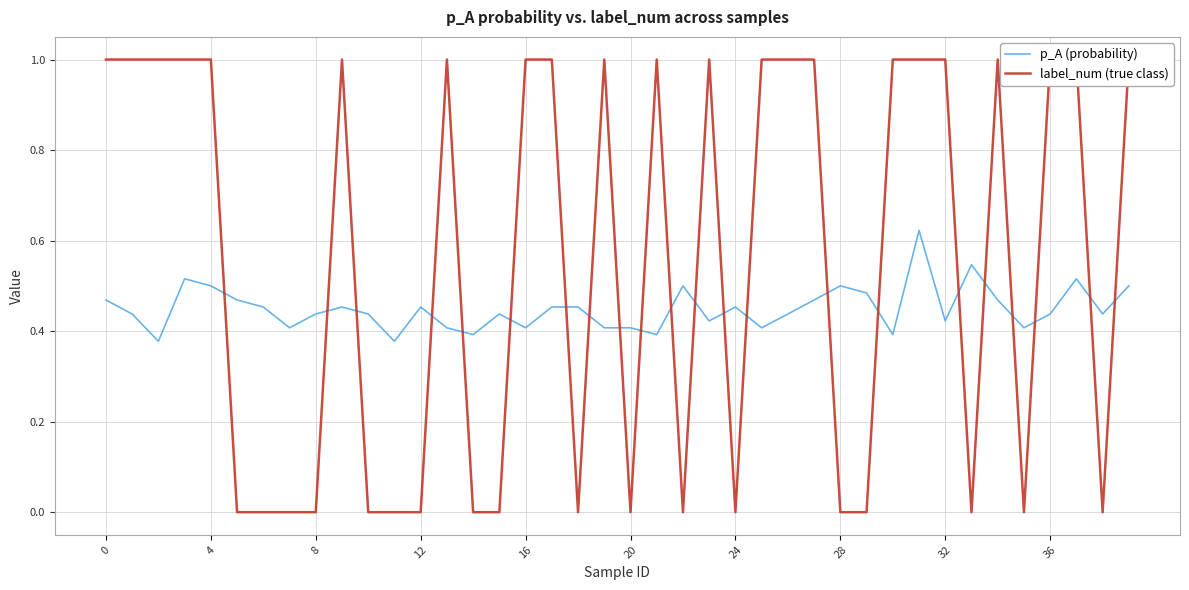

Reading right to left, transcribe all the data shown in this chart.

p_A (probability): 0.5	0.4	0.5	0.4	0.4	0.5	0.5	0.4	0.6	0.4	0.5	0.5	0.5	0.4	0.4	0.5	0.4	0.5	0.4	0.4	0.4	0.5	0.5	0.4	0.4	0.4	0.4	0.5	0.4	0.4	0.5	0.4	0.4	0.5	0.5	0.5	0.5	0.4	0.4	0.5
label_num (true class): 1.0	0.0	1.0	1.0	0.0	1.0	0.0	1.0	1.0	1.0	0.0	0.0	1.0	1.0	1.0	0.0	1.0	0.0	1.0	0.0	1.0	0.0	1.0	1.0	0.0	0.0	1.0	0.0	0.0	0.0	1.0	0.0	0.0	0.0	0.0	1.0	1.0	1.0	1.0	1.0